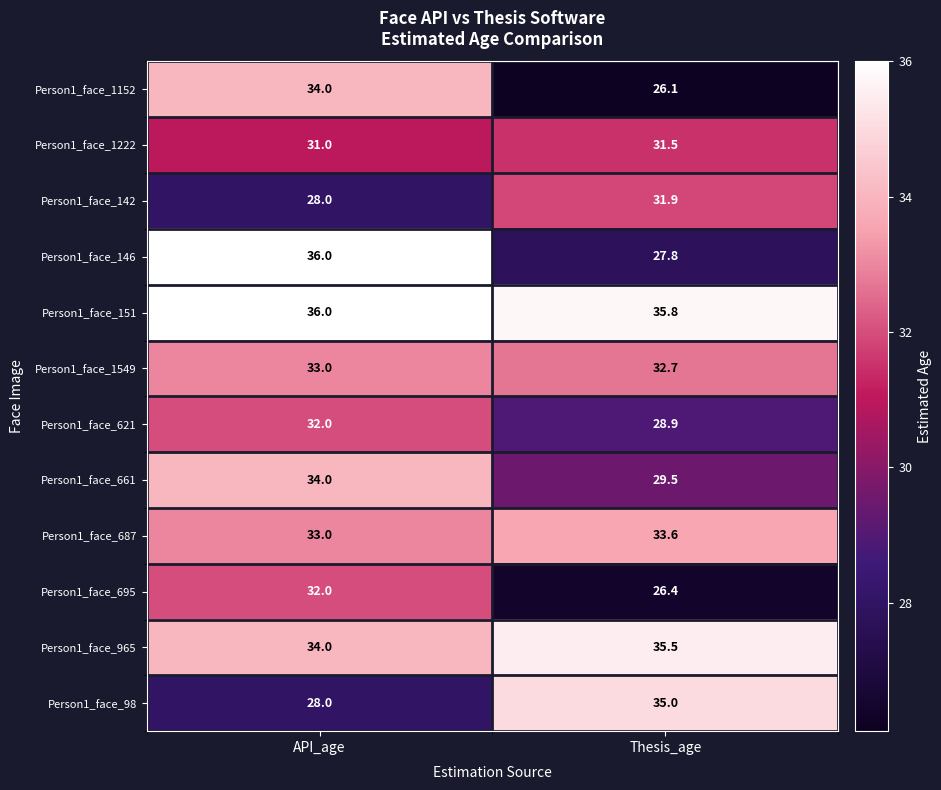

List the labels in order of Person1_face_621 value, largest first.

API_age, Thesis_age